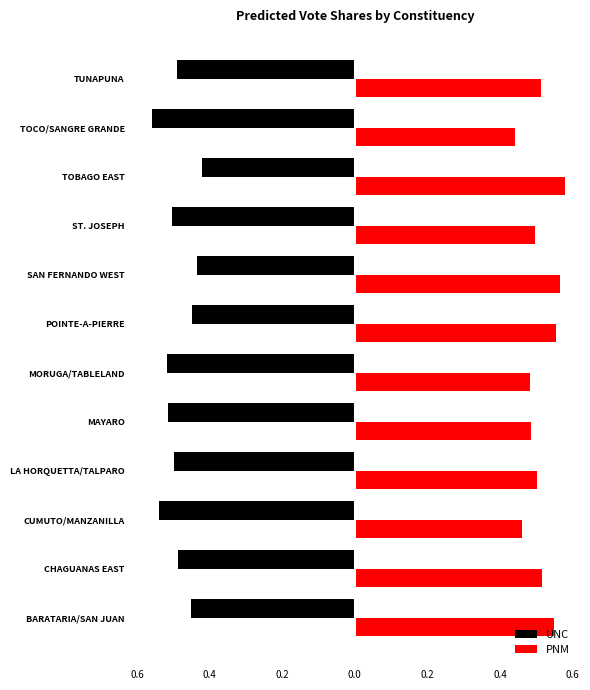

What are all the series names shown in the legend?

UNC, PNM